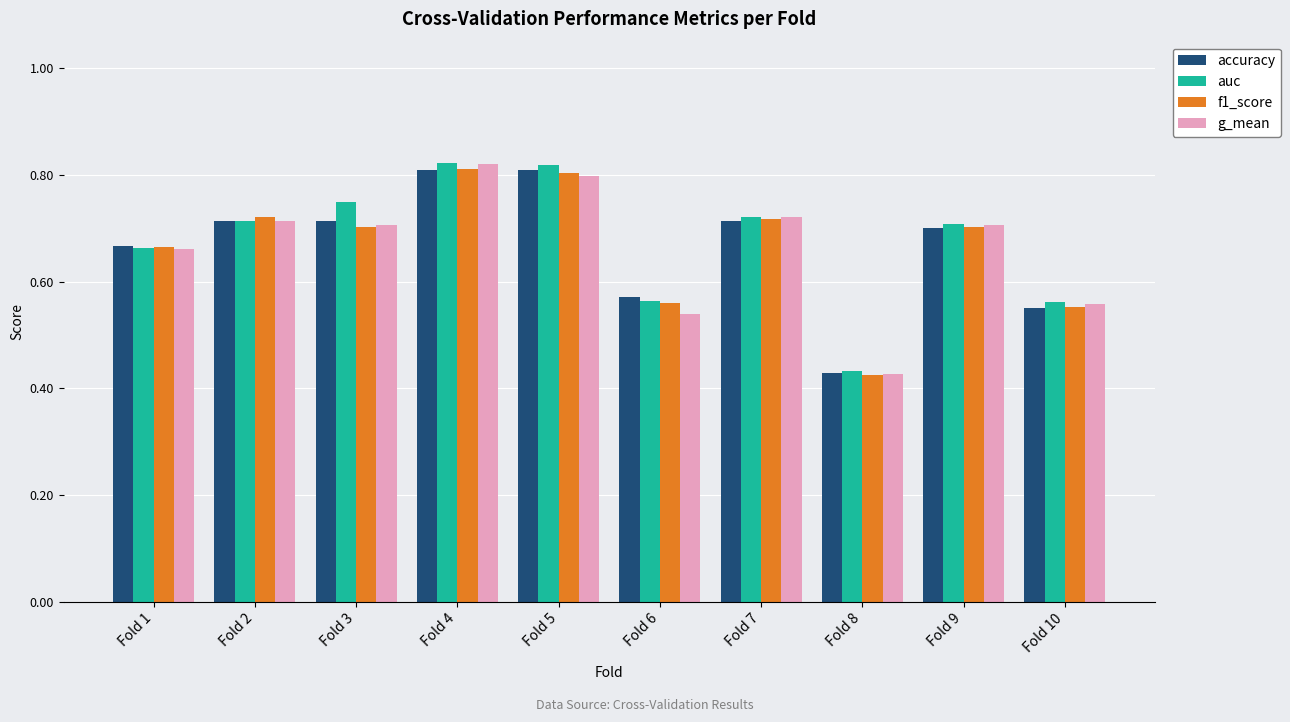

What is the sum of all auc values?

6.8